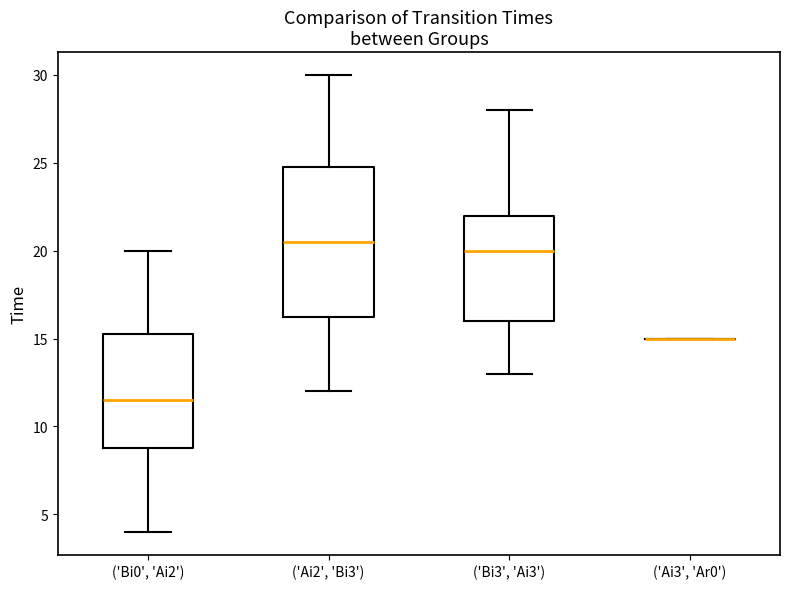

Reading left to right, transcribe this box plot: for each box, give where its median line is, the range the box spans, and where its two whiskers end, as read against the y-axis. The values are not printed on the chart, so give them approximately, as read against the axis.

('Bi0', 'Ai2'): median 11.5, box 9.0 to 15.5, whiskers 4.0 to 20.0
('Ai2', 'Bi3'): median 20.5, box 16.5 to 25.0, whiskers 12.0 to 30.0
('Bi3', 'Ai3'): median 20.0, box 16.0 to 22.0, whiskers 13.0 to 28.0
('Ai3', 'Ar0'): box collapsed to a line at 15.0, whiskers 15.0 to 15.0